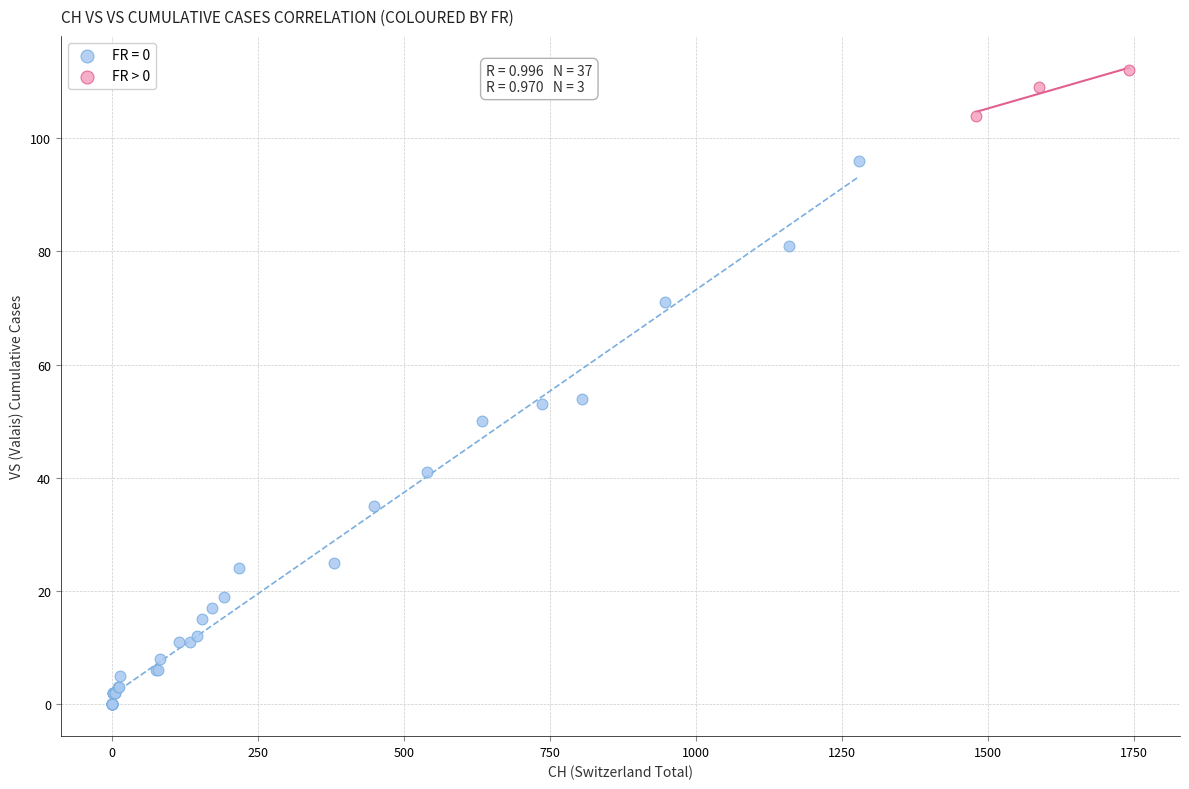

Which series contains the lowest Y value?

FR = 0